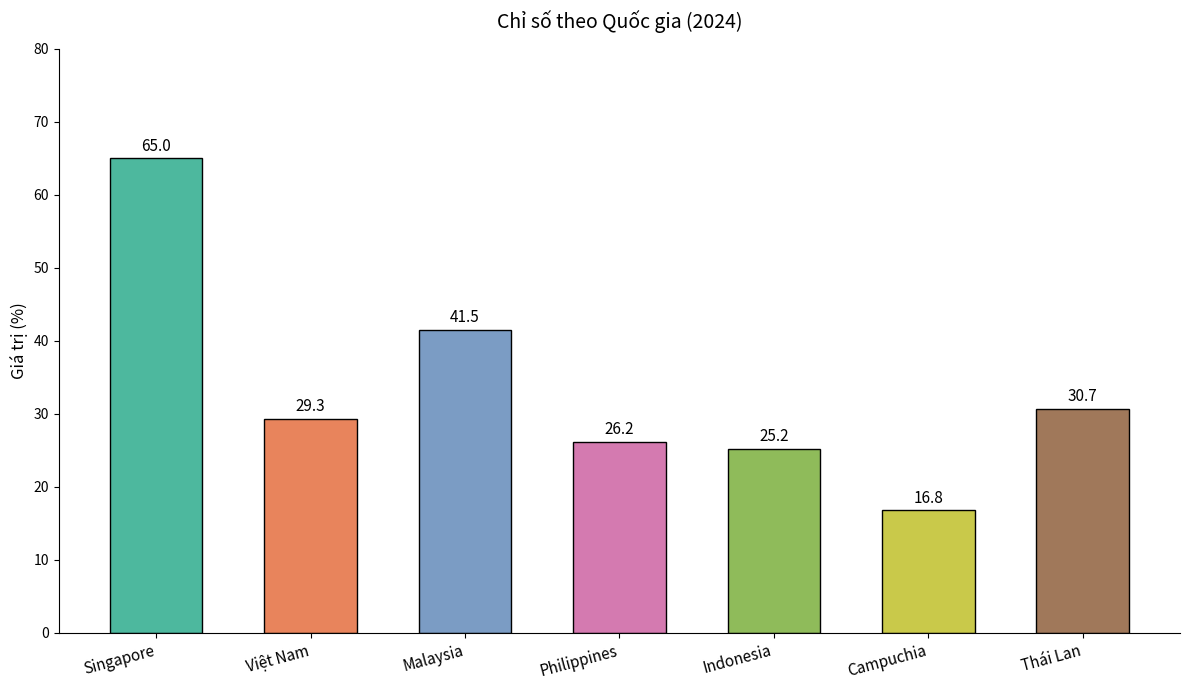

Are the bars horizontal?

No